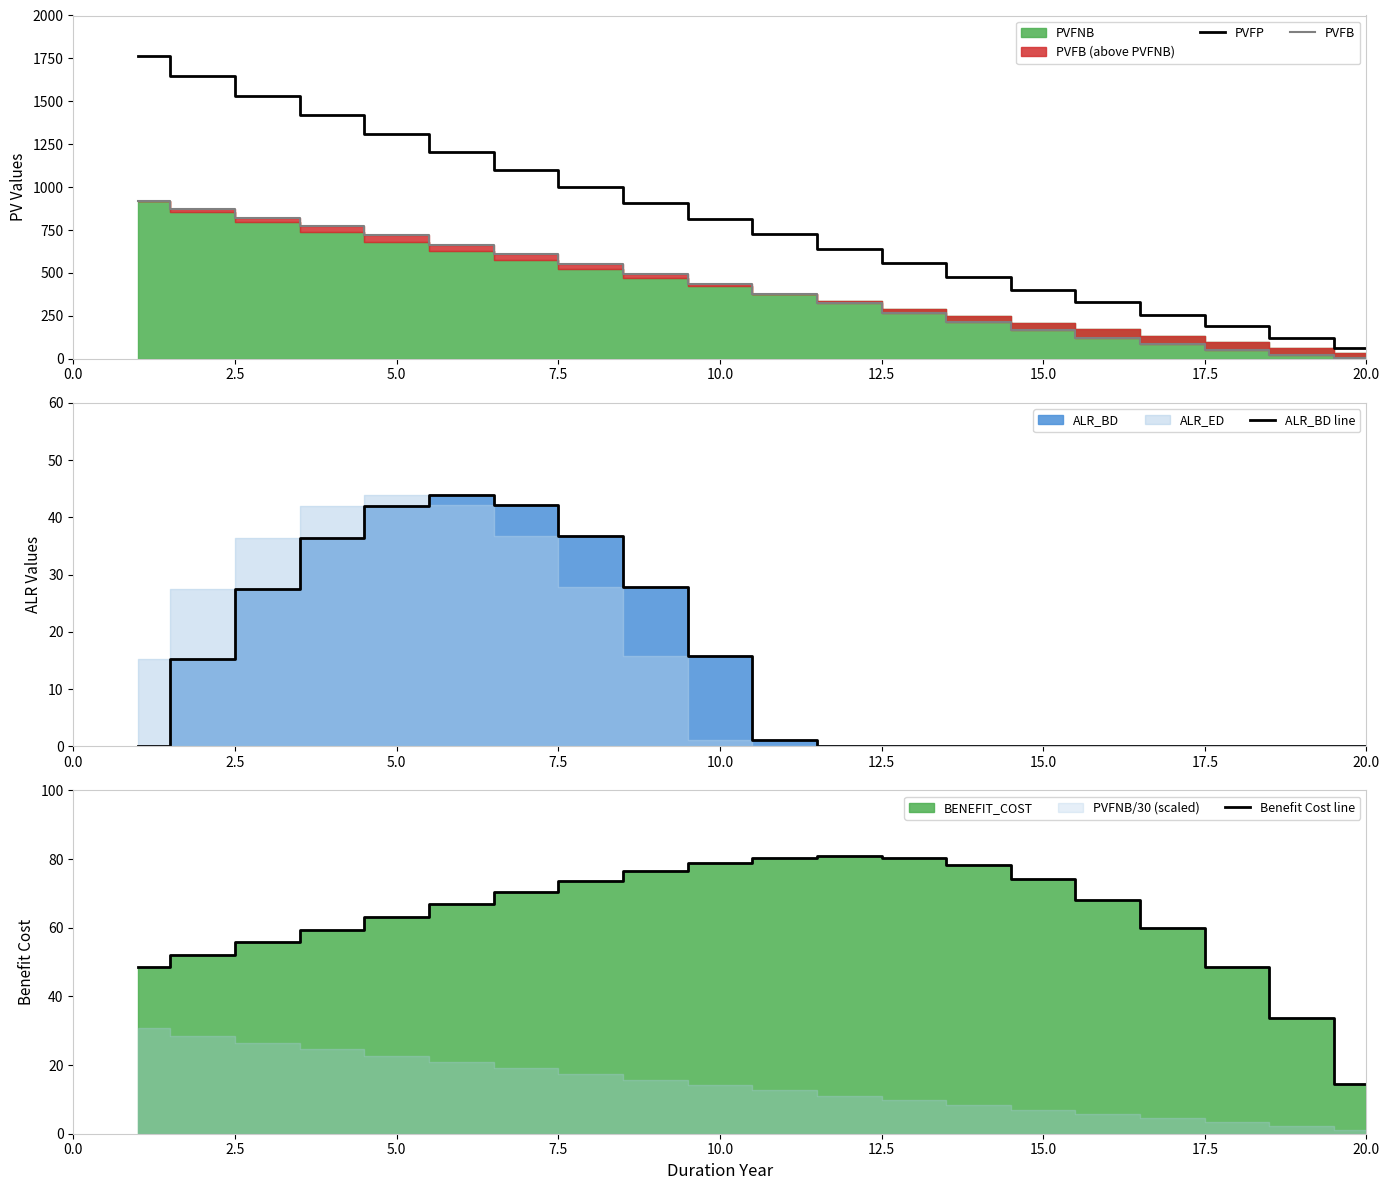

Read the ALR_BD line value at 20.0.

0.0